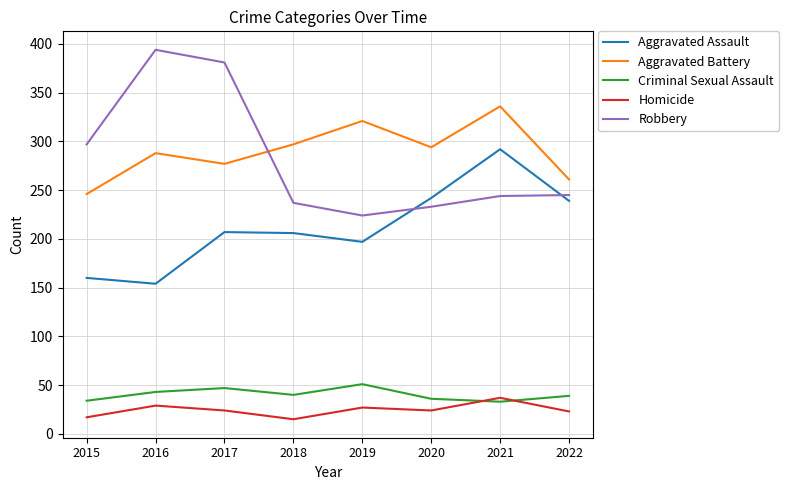

What is the minimum value shown in the chart?

15